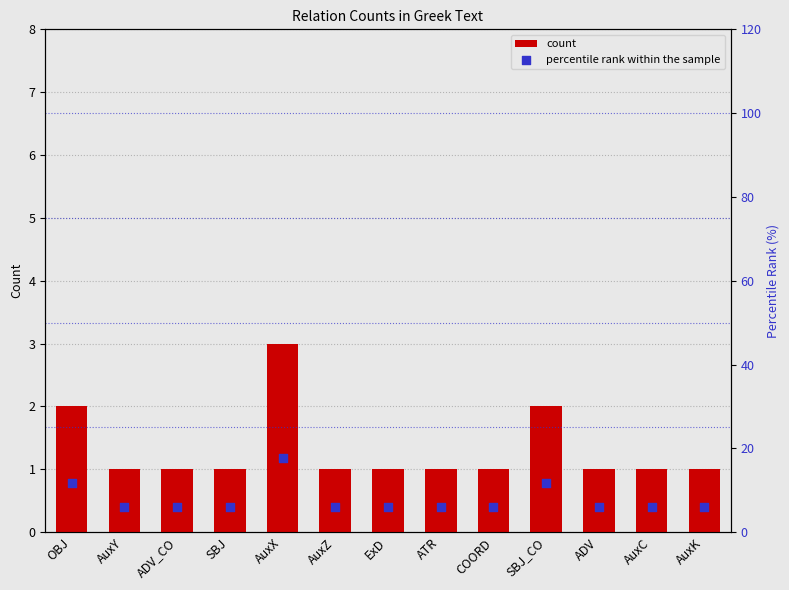

What is the total value across all series at ADV_CO?

6.9